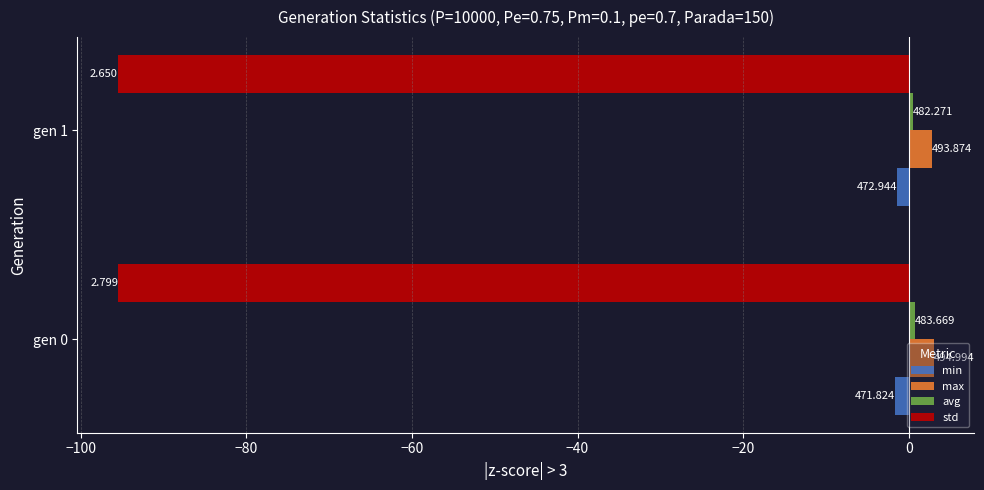

Reading left to right, extract all data points from this chart.

min: -1.6	-1.4
max: 3.0	2.8
avg: 0.7	0.5
std: -95.4	-95.5